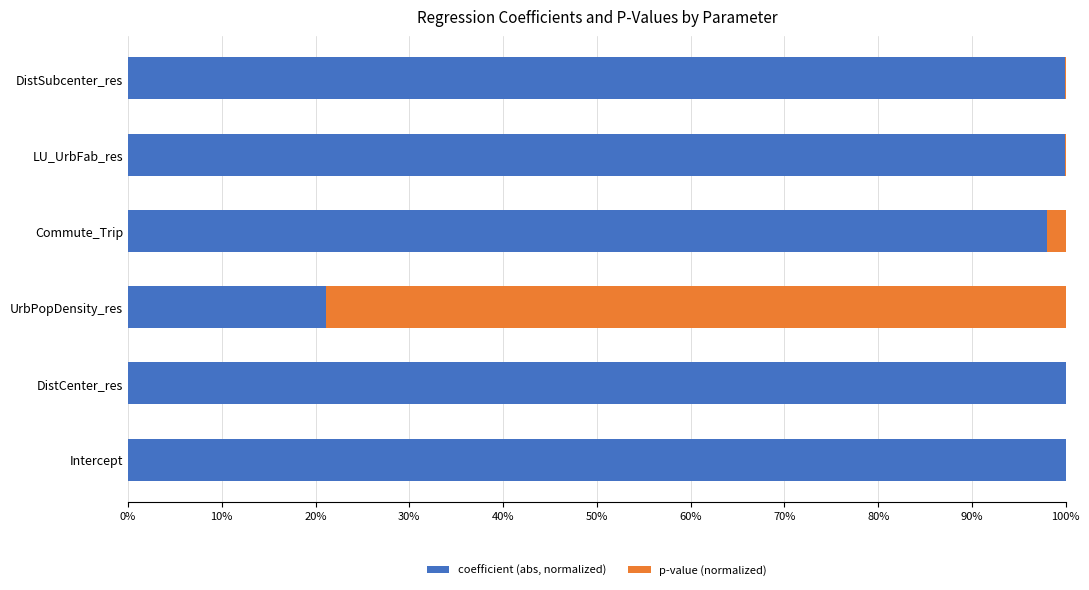

What is the maximum value for coefficient (abs, normalized)?

1.0